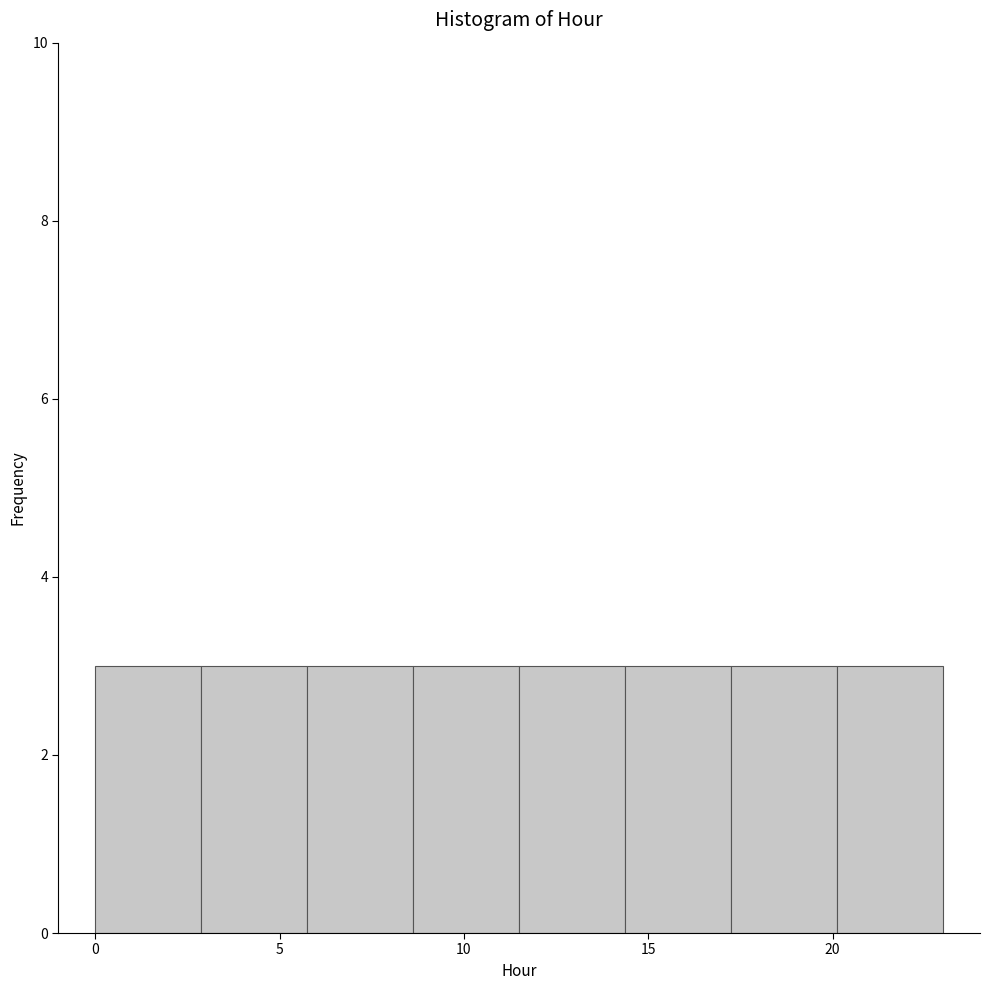

Reading left to right, list every bar in this chart as the range it spans on the x-axis followed by its height. Neither the bar edges nor the heights are printed on the chart, so give them approximately, as read against the axes.

0.0 to 3.0: 3
3.0 to 6.0: 3
6.0 to 8.5: 3
8.5 to 11.5: 3
11.5 to 14.5: 3
14.5 to 17.5: 3
17.5 to 20.0: 3
20.0 to 23.0: 3